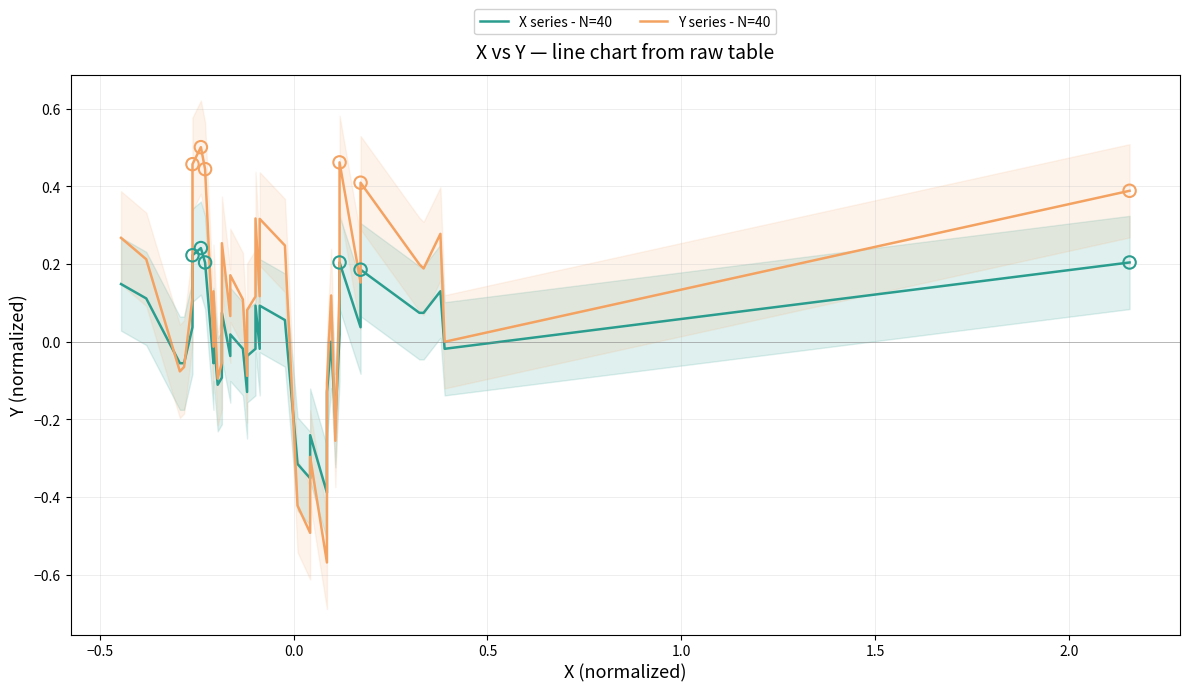

Which series has the widest spread of Y values?

Y series - N=40